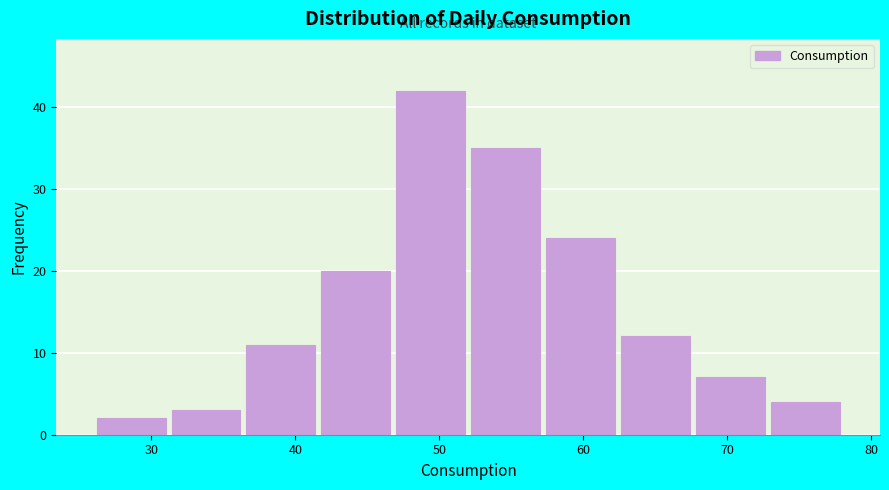

Reading left to right, list every bar in this chart as the range it spans on the x-axis followed by its height. Neither the bar edges nor the heights are printed on the chart, so give them approximately, as read against the axes.

26.0 to 31.2: 2
31.2 to 36.4: 3
36.4 to 41.6: 11
41.6 to 46.8: 20
46.8 to 52.0: 42
52.0 to 57.2: 35
57.2 to 62.4: 24
62.4 to 67.6: 12
67.6 to 72.8: 7
72.8 to 78.0: 4